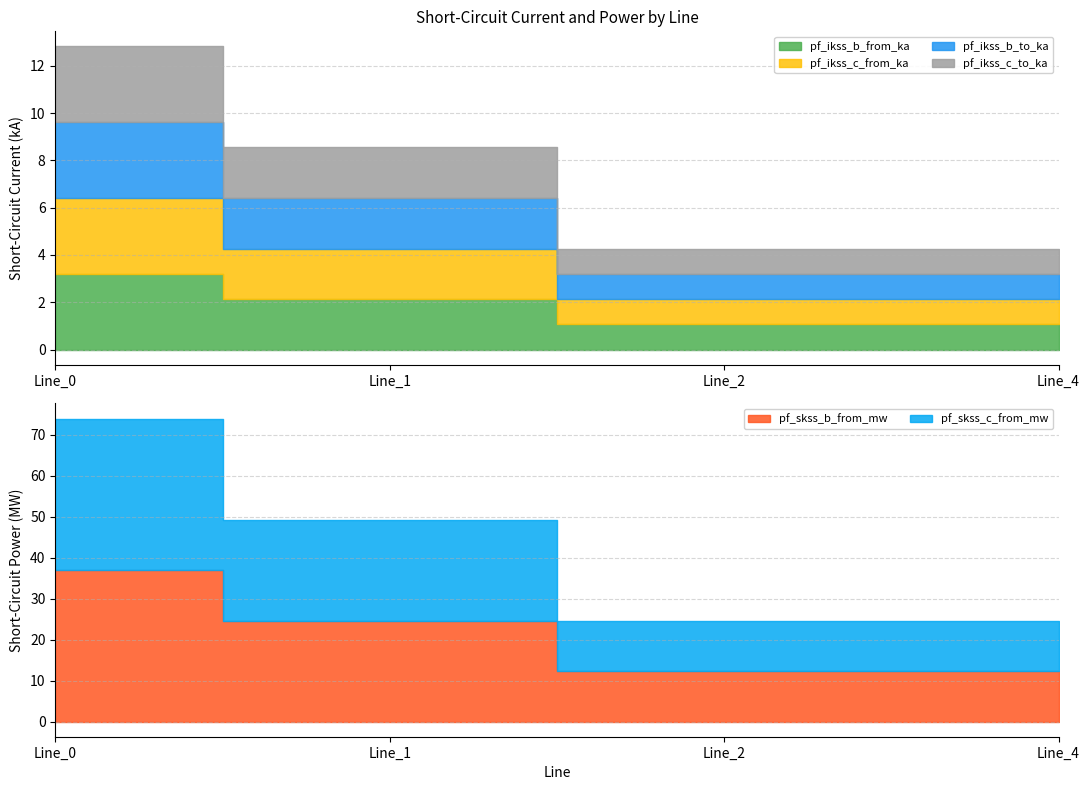

What is the sum of all pf_skss_b_from_mw values?

86.3